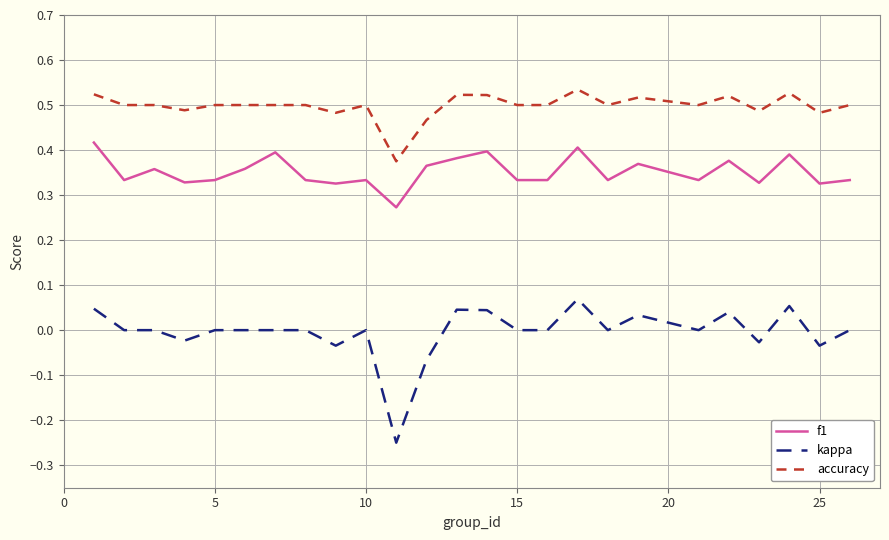

True or false: kappa and f1 intersect in this chart.

False